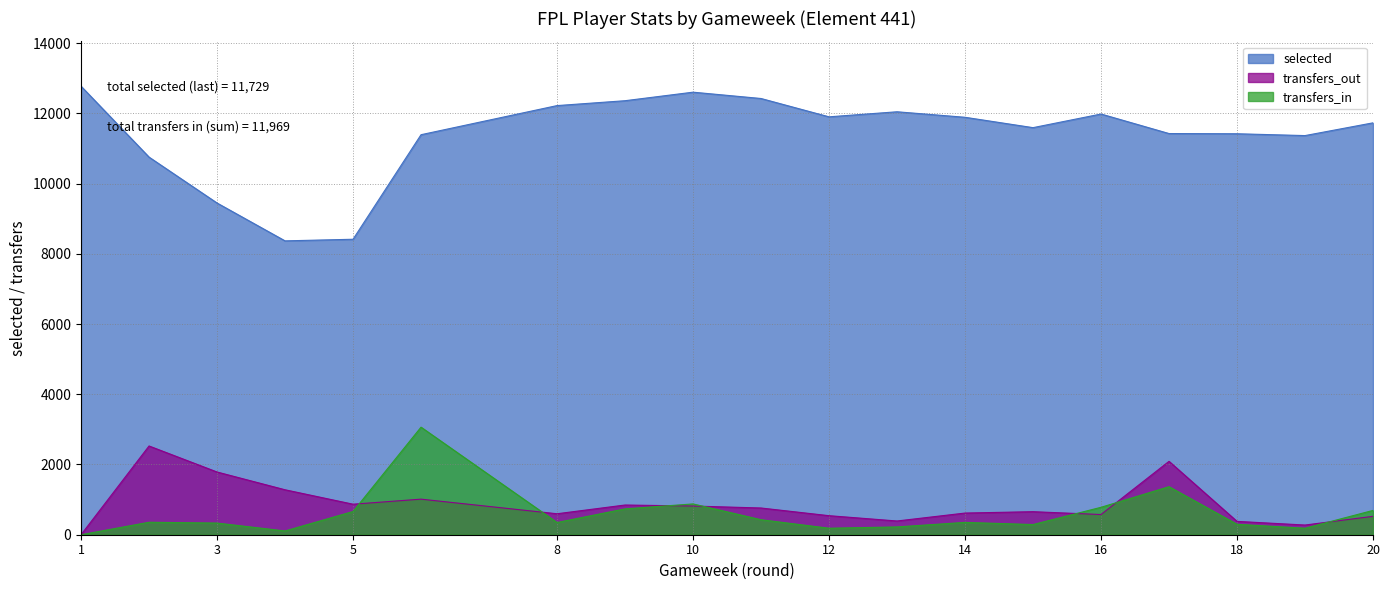

What is the average value of the transfers_in series?

598